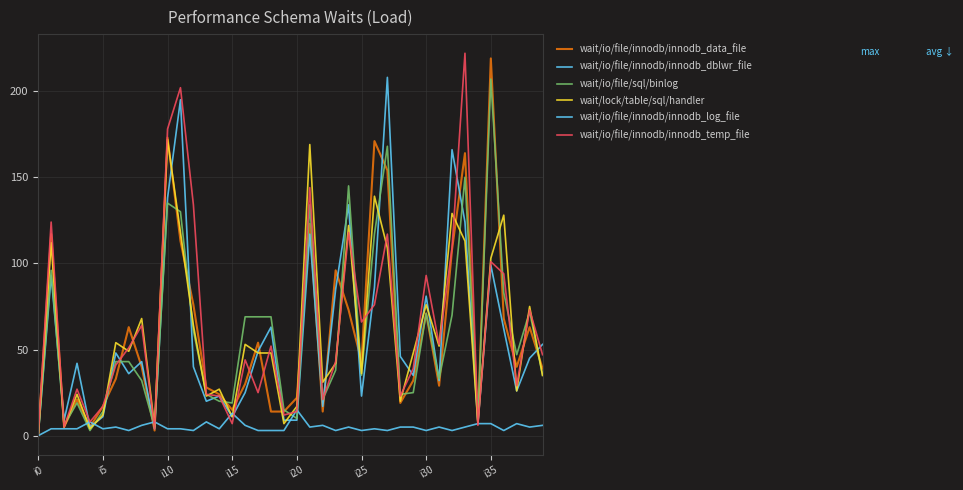

What is the difference between the second highest and minimum values in the wait/io/file/innodb/innodb_temp_file series?

202